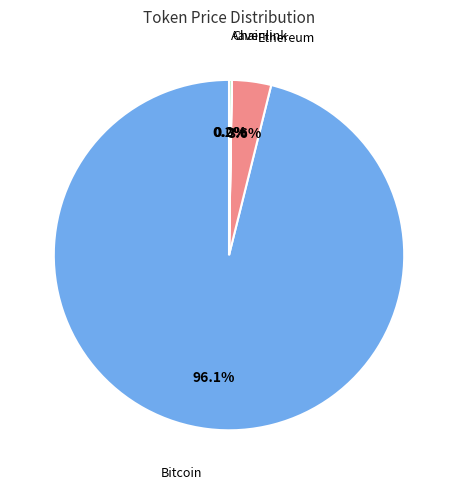

How many slices are in this pie chart?

4